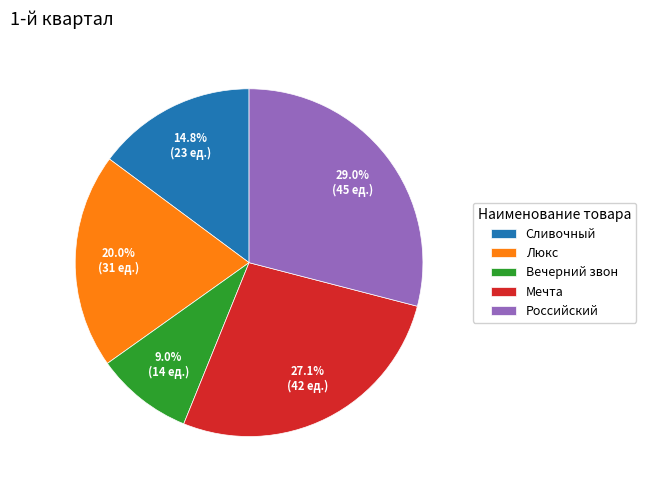

Is the sum of Сливочный and Российский greater than half?

No